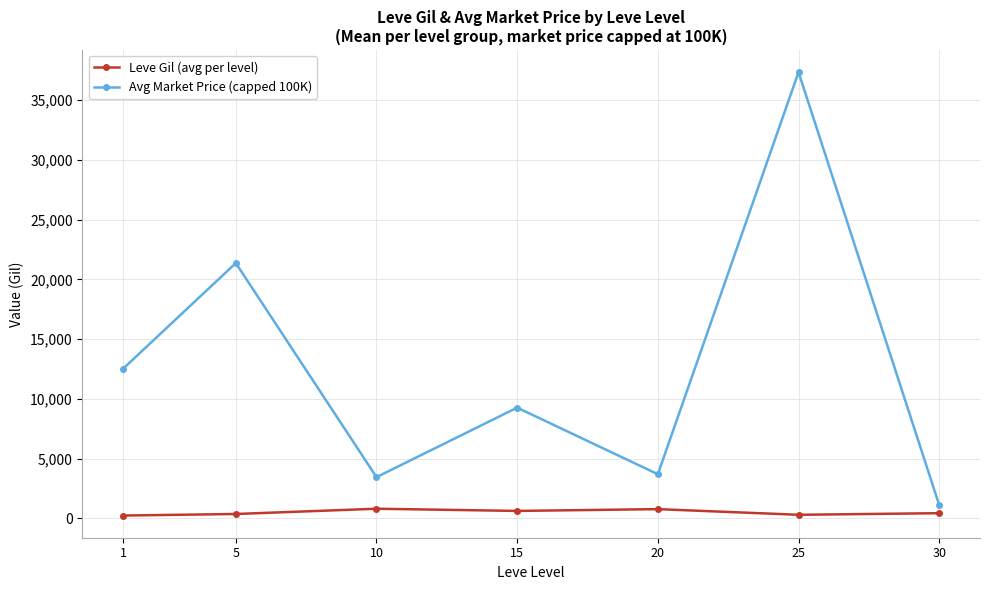

What is the average value of the Avg Market Price (capped 100K) series?

12676.0